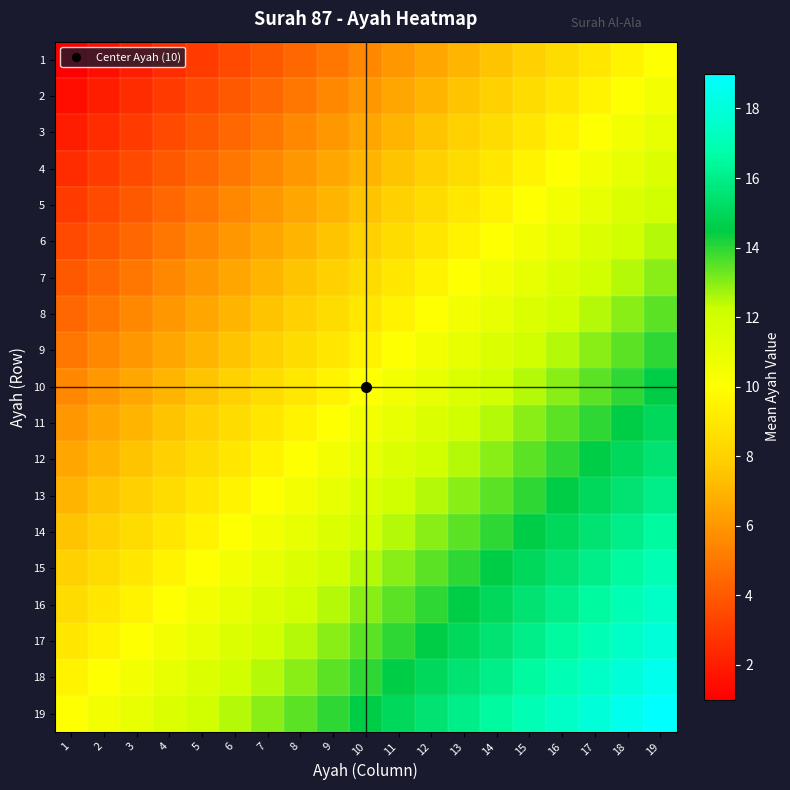

How many distinct data groups are displayed?

19